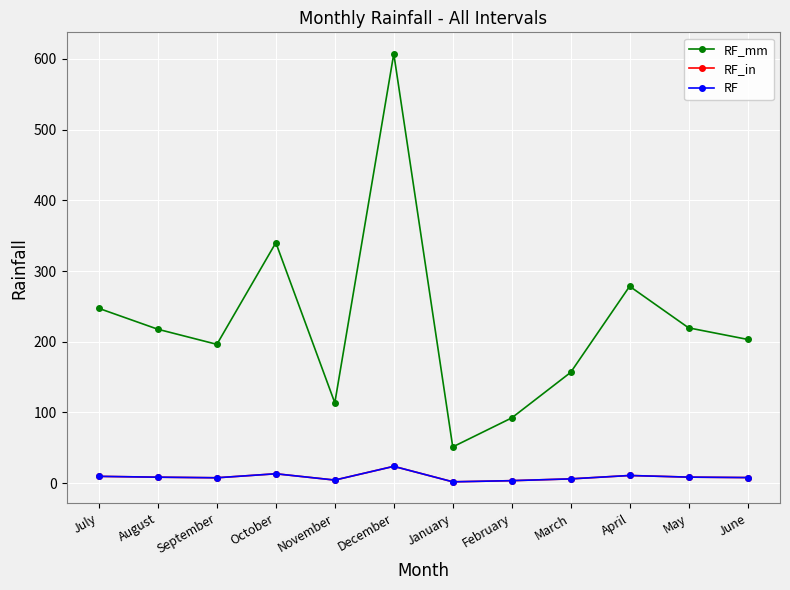

Is this an area chart (filled region under the line)?

No